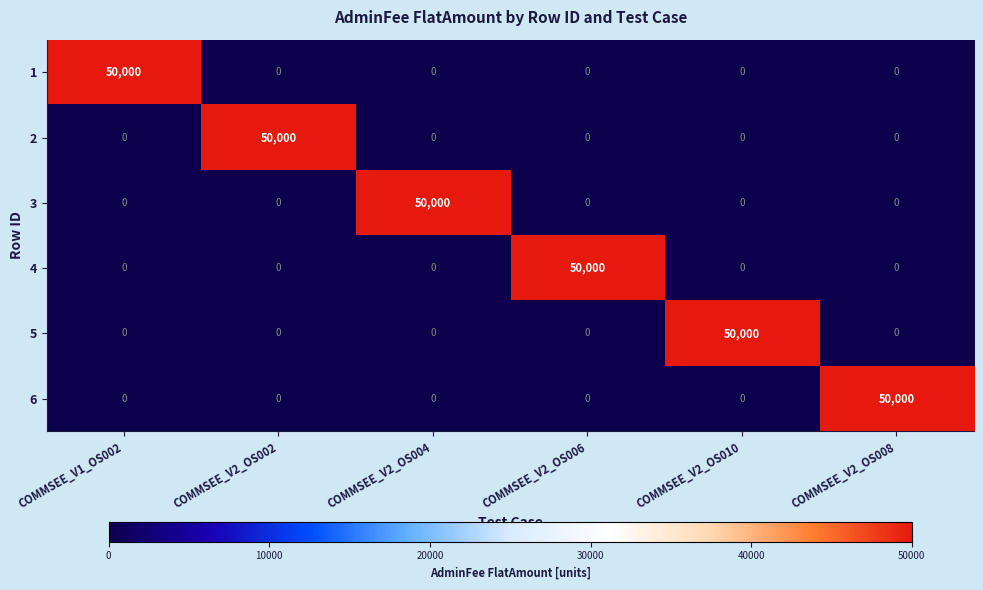

What is the total value across all series at COMMSEE_V2_OS002?

50000